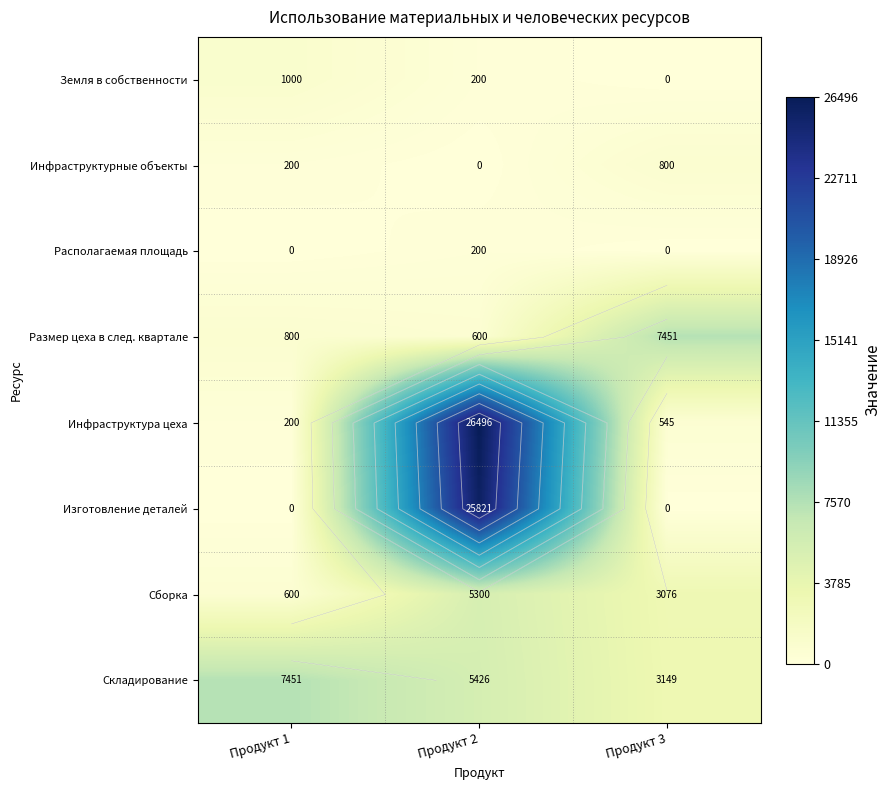

At which label does Располагаемая площадь reach its minimum?

Продукт 1